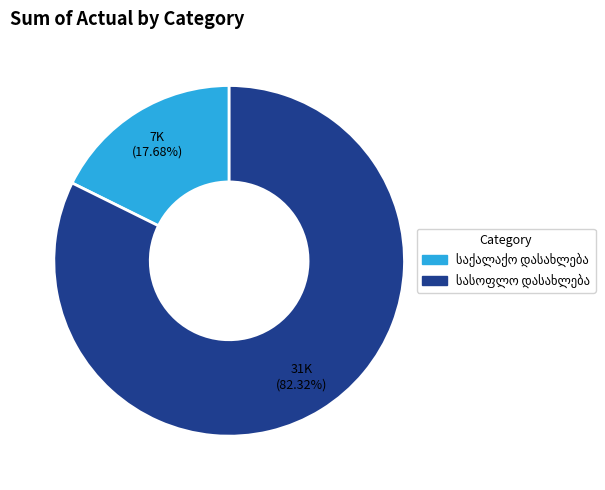

Is there any slice that represents more than half of the pie?

Yes